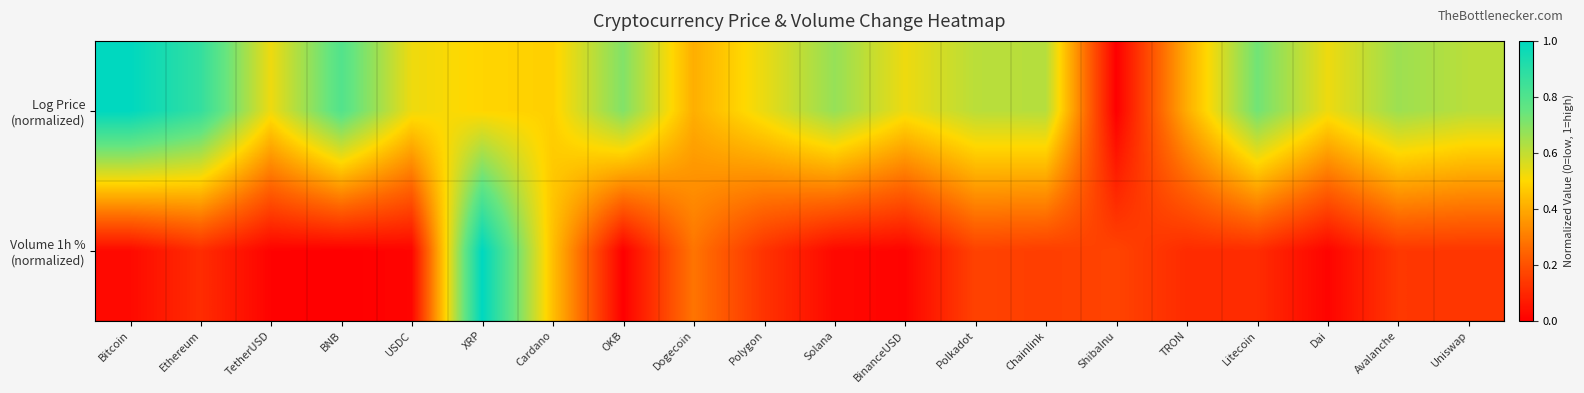

Which series has the largest total across all categories?

Log Price (normalized)